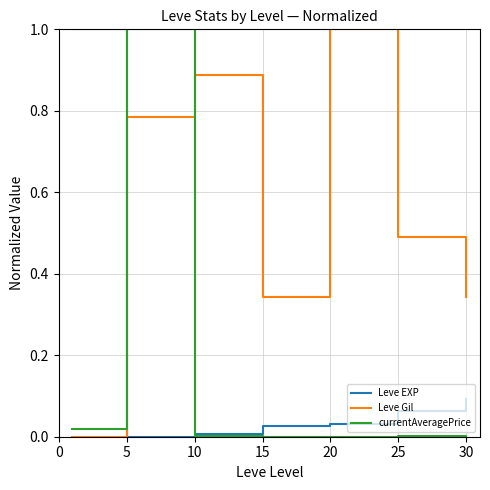

What is the highest value of the Leve Gil series?

1.0